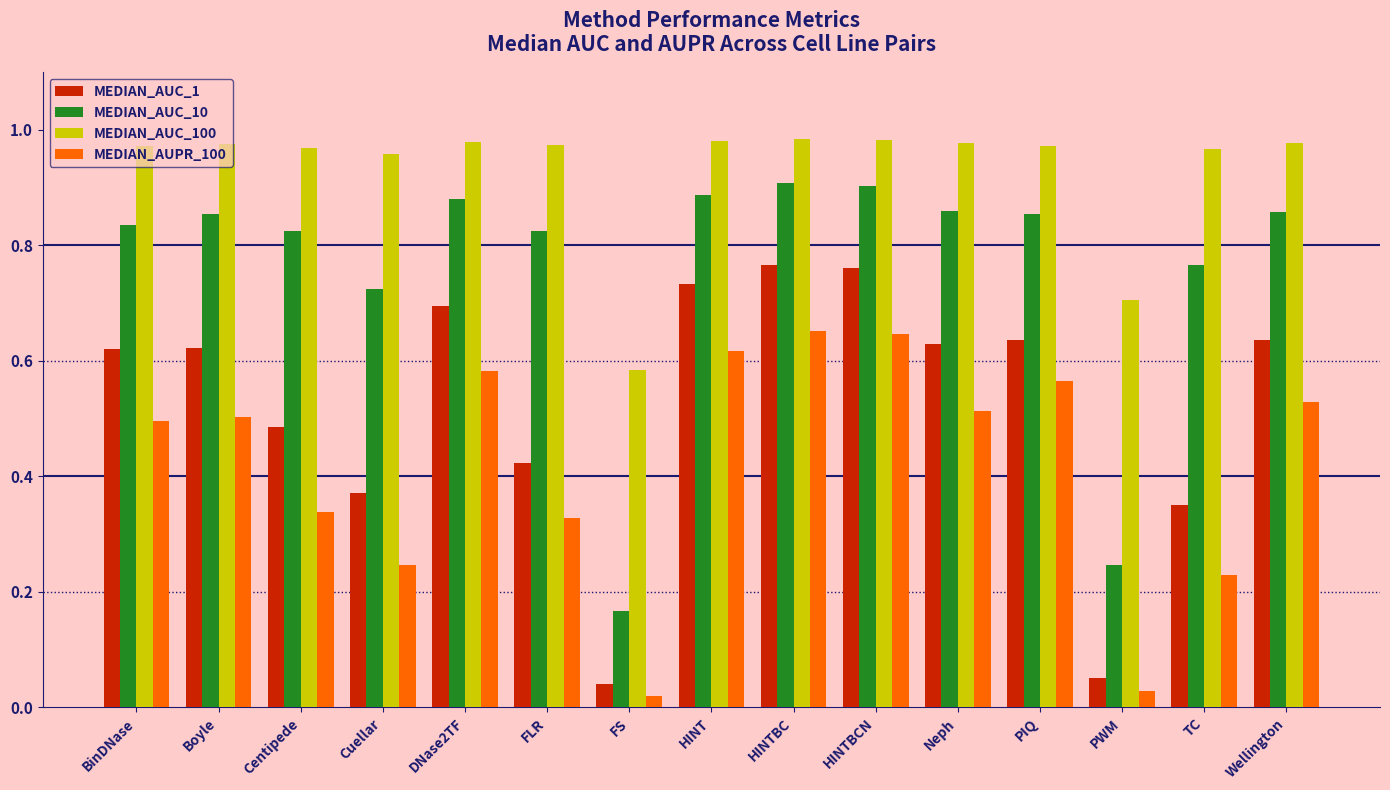

Rank the series by their maximum value, from highest to lowest.

MEDIAN_AUC_100, MEDIAN_AUC_10, MEDIAN_AUC_1, MEDIAN_AUPR_100